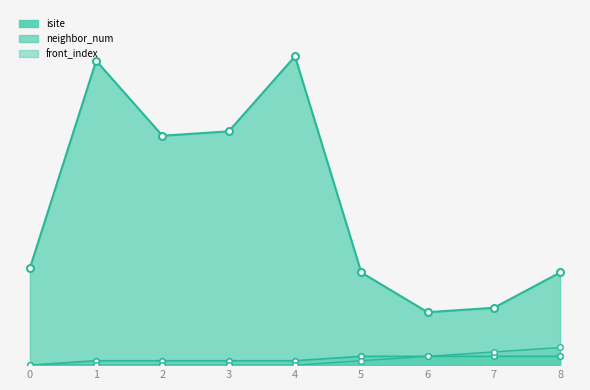

What is the value of the isite point at the 1st from the left?

22